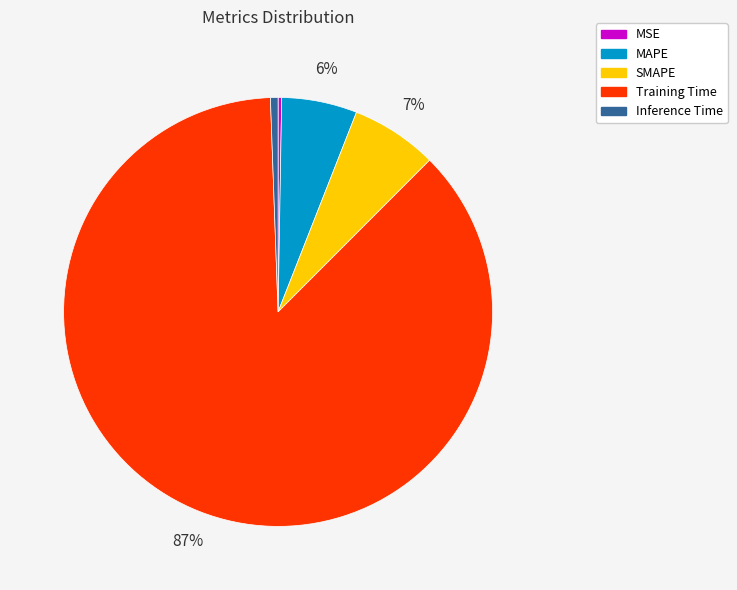

The Inference Time slice represents 1% of the pie. True or false?

True